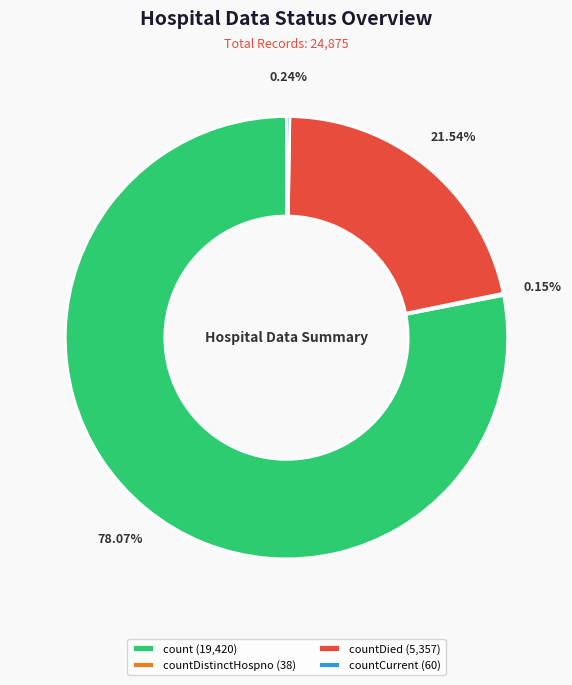

Is there a majority slice in this chart?

Yes